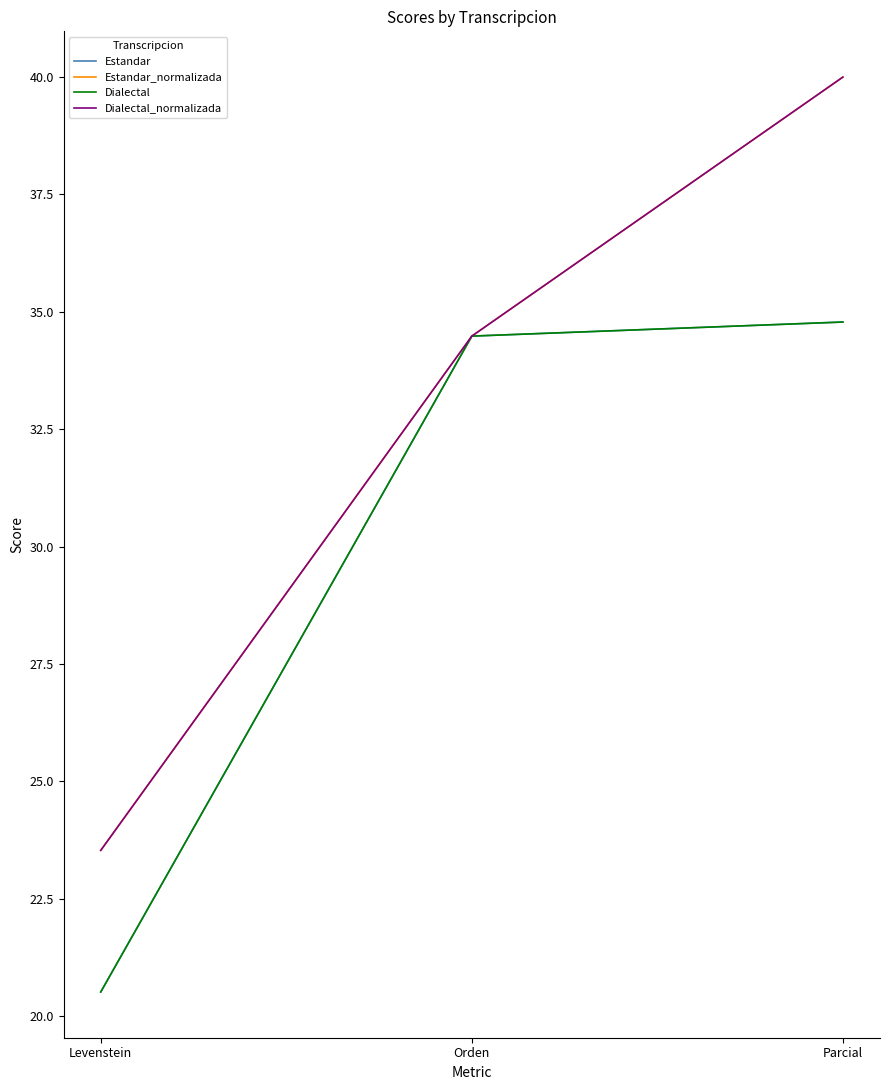

What is the value of the Estandar point at the 1st from the left?

20.5